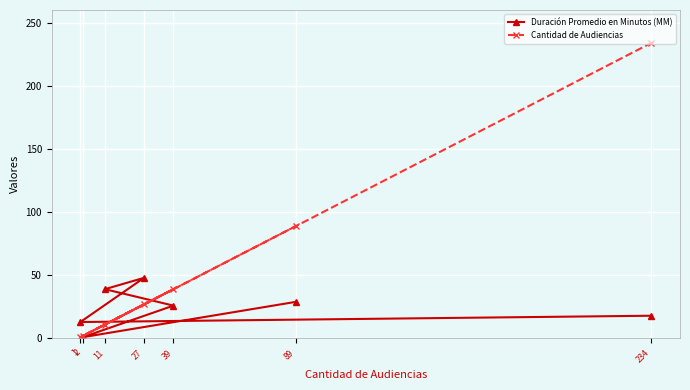

Where does the Duración Promedio en Minutos (MM) series first go above 26?

11